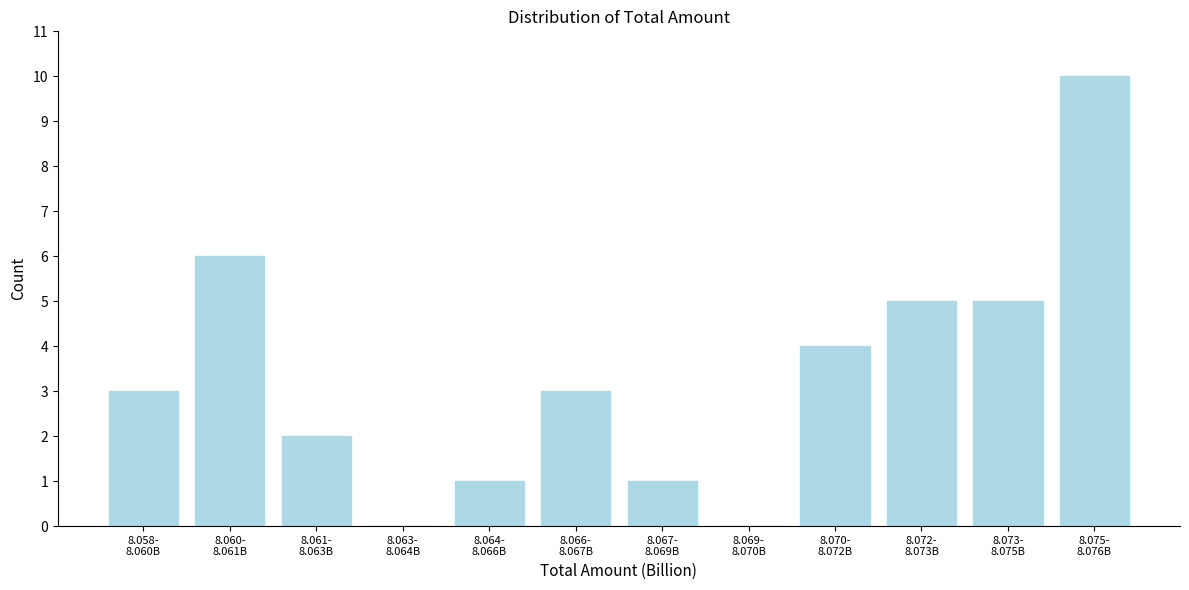

What is the greatest value displayed?

10